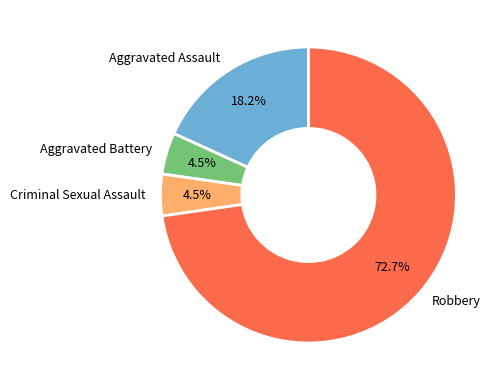

Is there any slice that represents more than half of the pie?

Yes